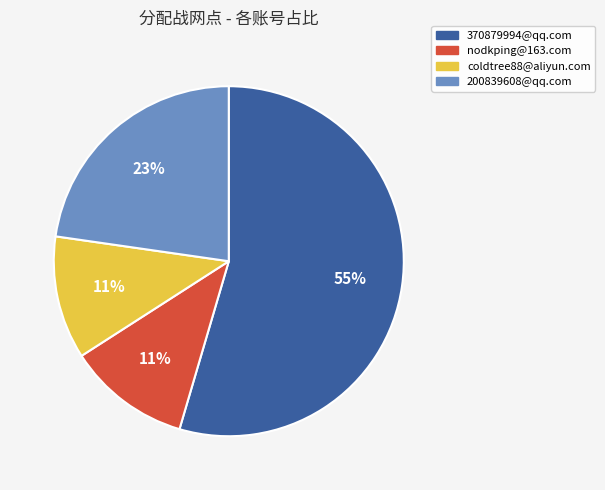

Does 370879994@qq.com represent more than half of the total?

Yes